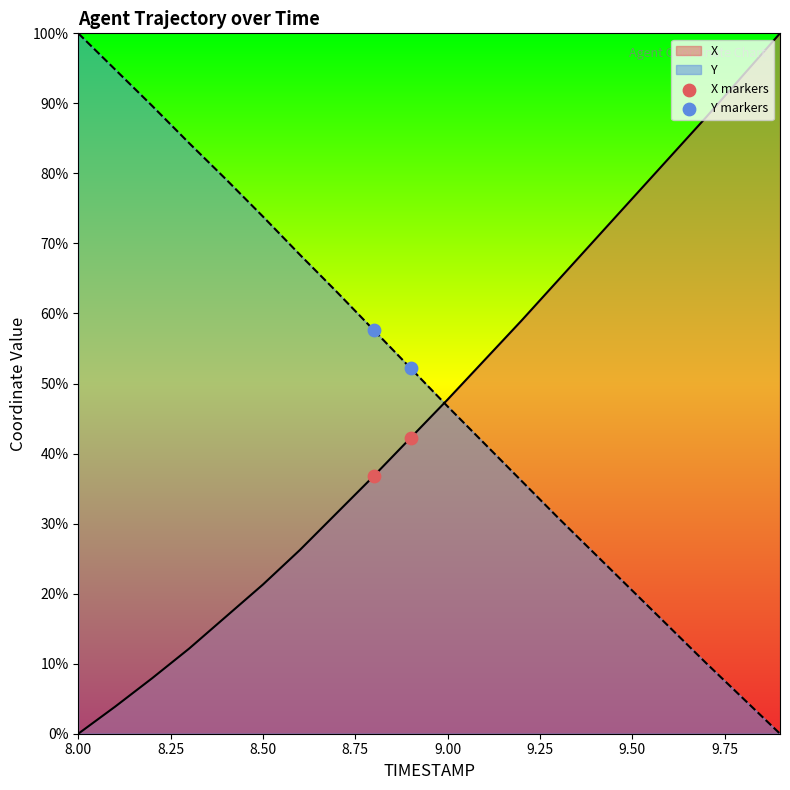

What are all the series names shown in the legend?

X markers, Y markers